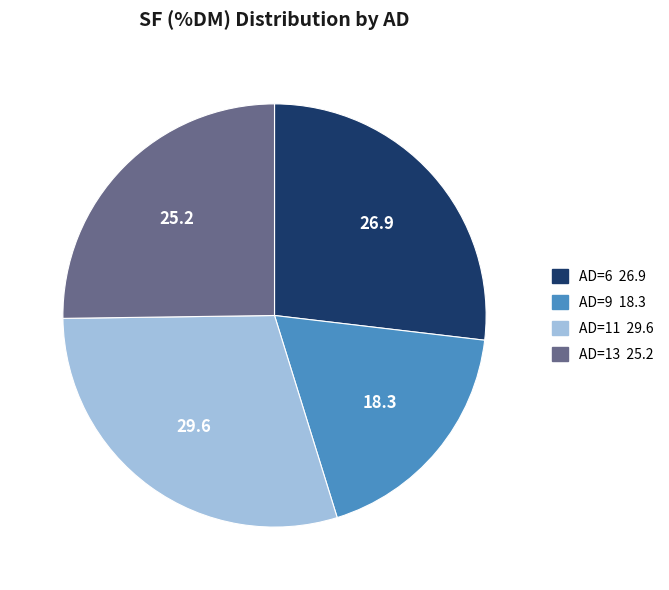

Rank the categories by value from highest to lowest.

AD=11, AD=6, AD=13, AD=9